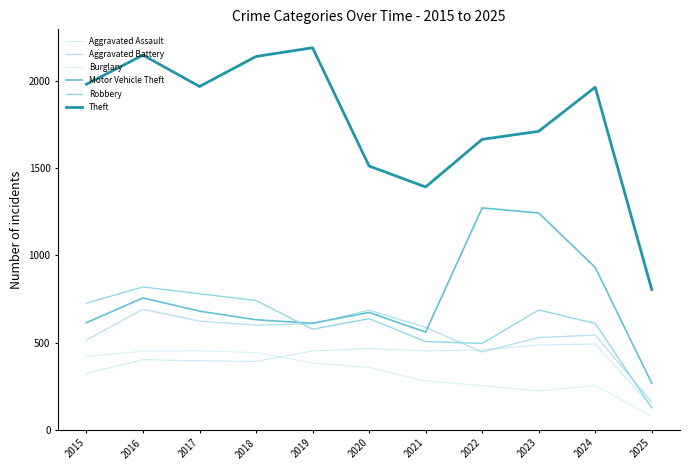

Where does the Aggravated Battery series first go above 587?

2016